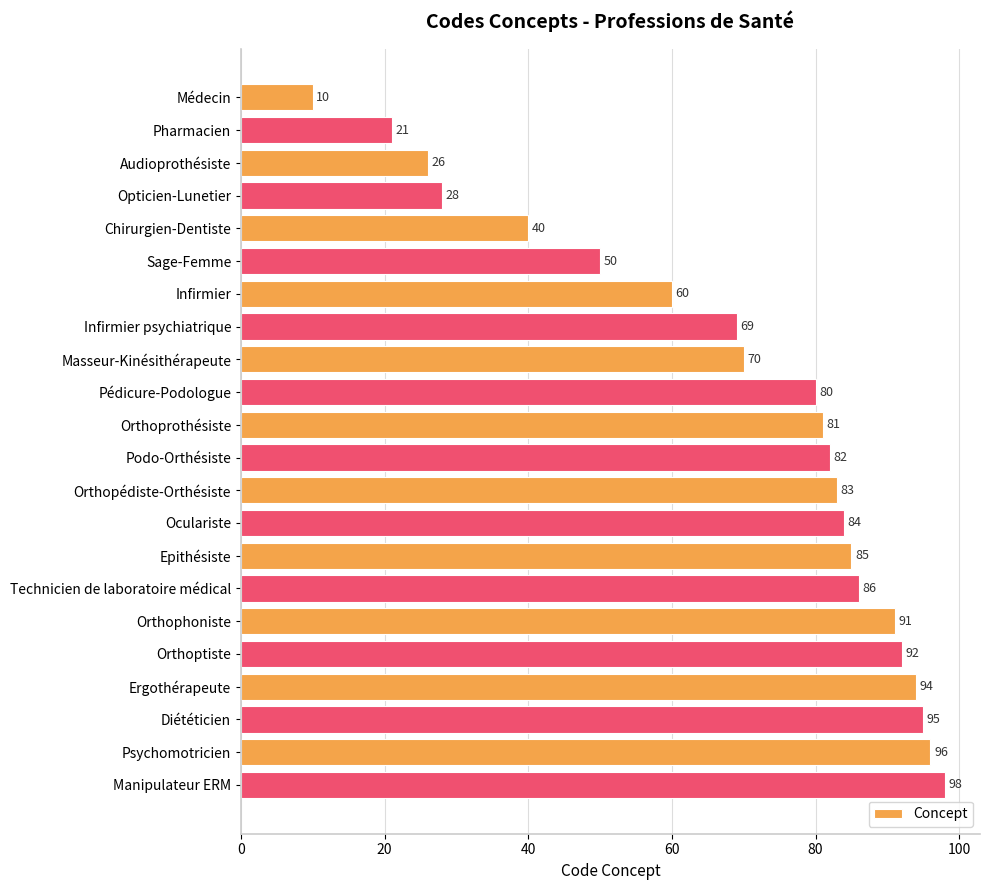

List the labels in order of value, smallest first.

Médecin, Pharmacien, Audioprothésiste, Opticien-Lunetier, Chirurgien-Dentiste, Sage-Femme, Infirmier, Infirmier psychiatrique, Masseur-Kinésithérapeute, Pédicure-Podologue, Orthoprothésiste, Podo-Orthésiste, Orthopédiste-Orthésiste, Oculariste, Epithésiste, Technicien de laboratoire médical, Orthophoniste, Orthoptiste, Ergothérapeute, Diététicien, Psychomotricien, Manipulateur ERM